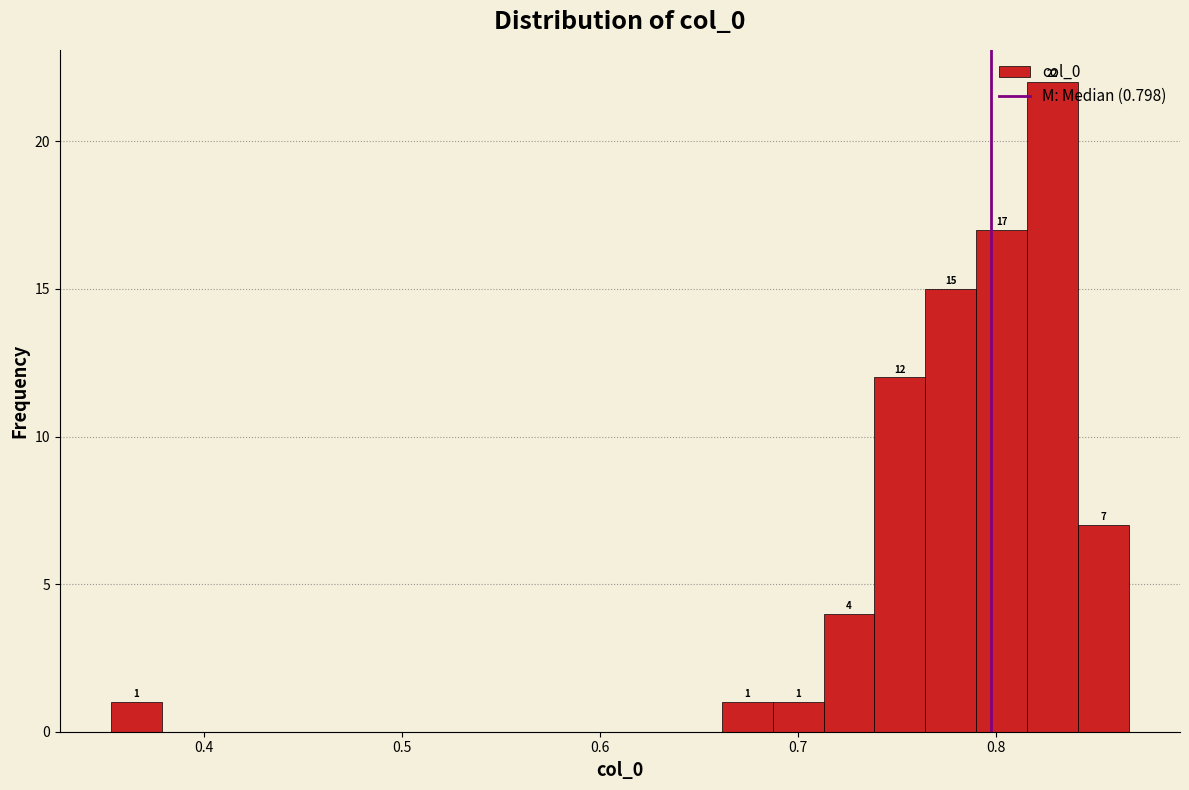

Read against the x-axis, roughly where is the centre of the tallest bar?

0.83